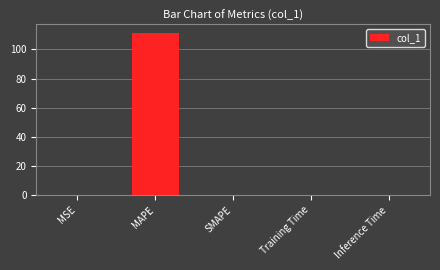

What is the greatest value displayed?

111.5